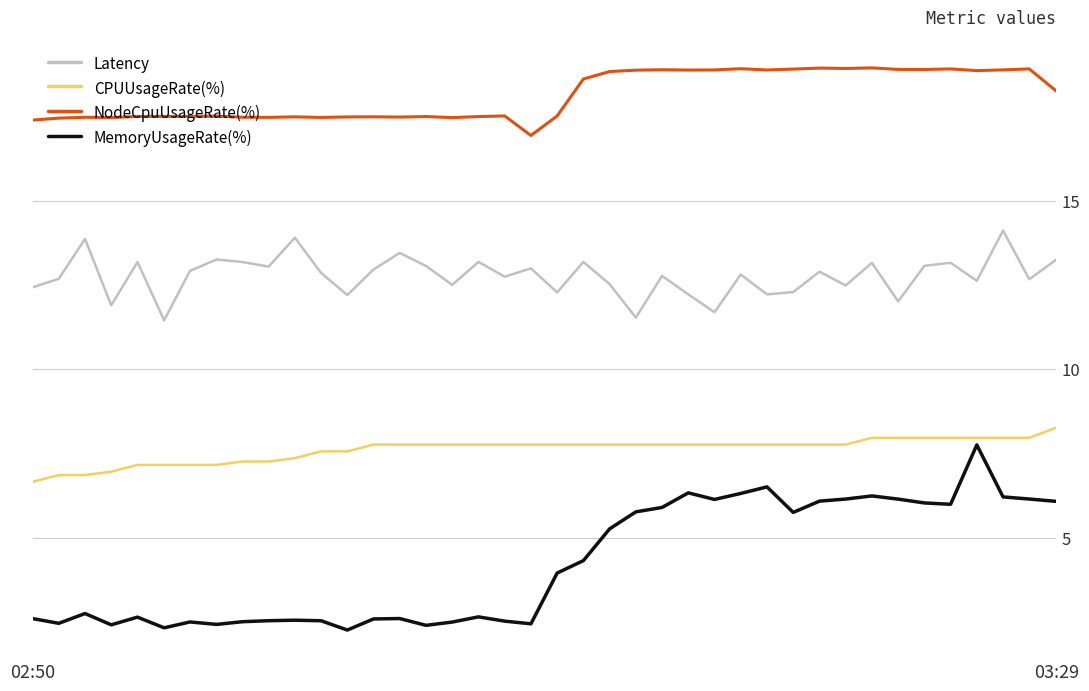

Which series has the largest total across all categories?

NodeCpuUsageRate(%)